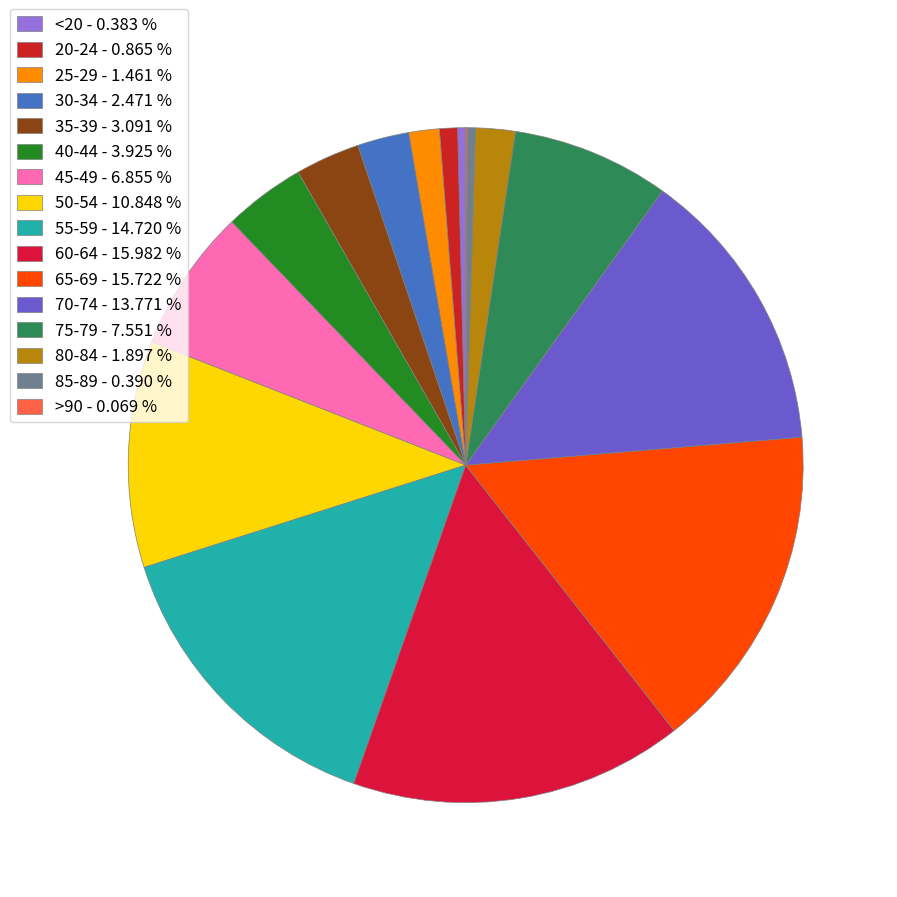

What percentage do <20 and 20-24 together represent?

1.2%